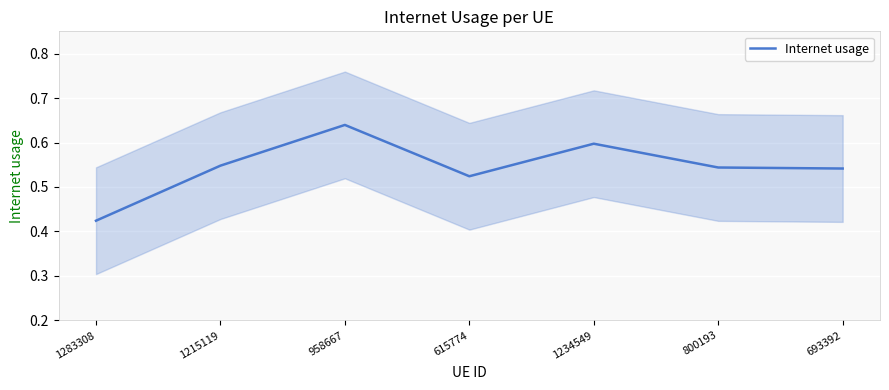

Where is the first local minimum?

615774